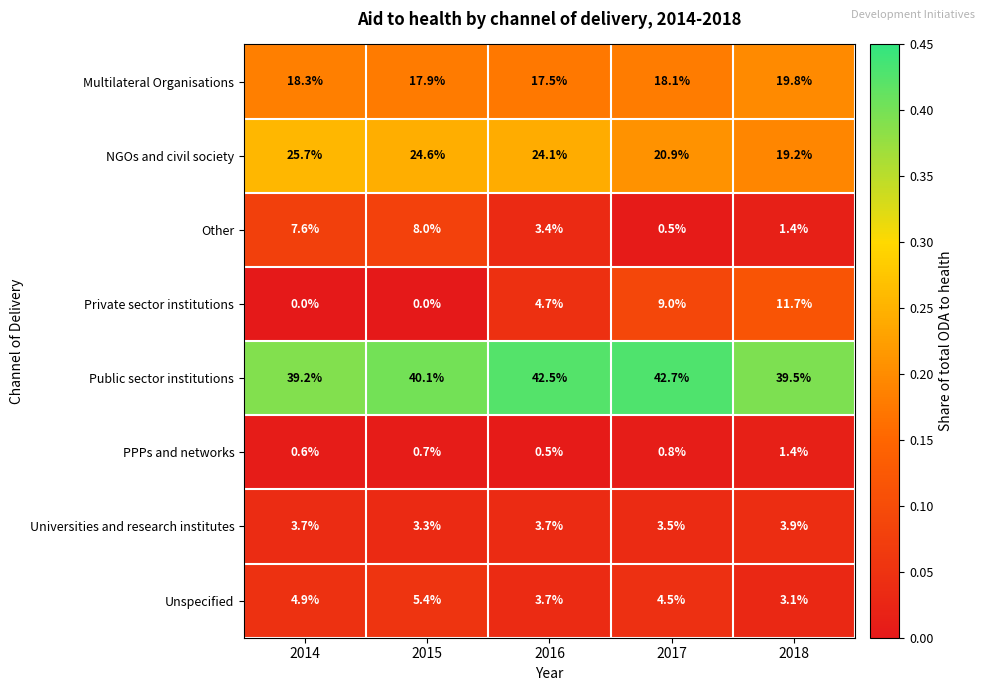

Which category has the highest value in the Public sector institutions series?

2017